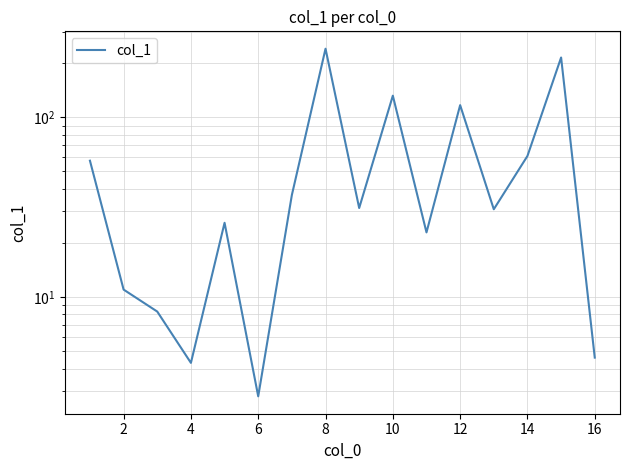

Is this an area chart (filled region under the line)?

No